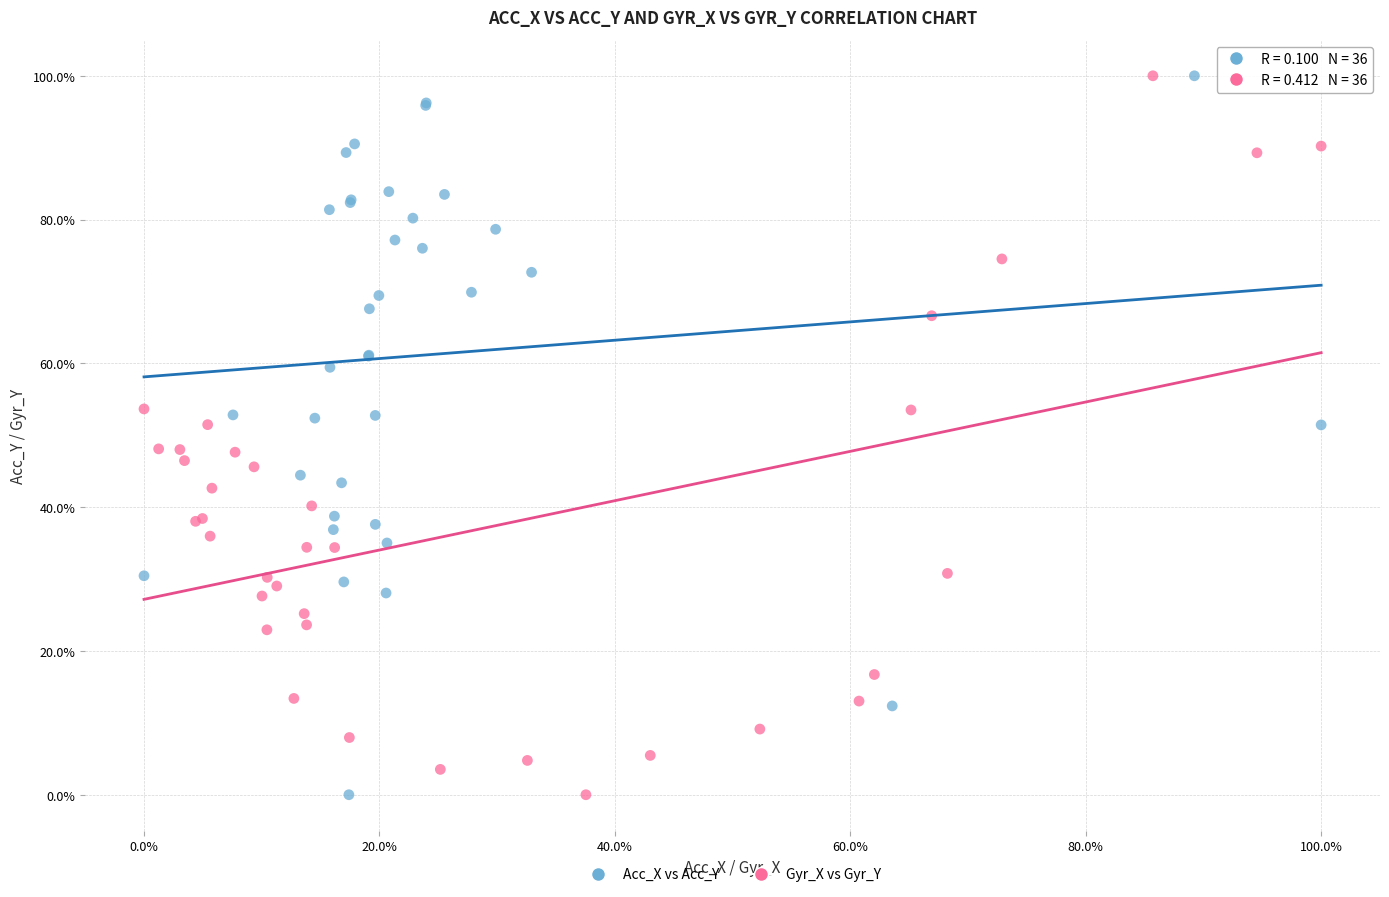

What are all the series names shown in the legend?

Acc_X vs Acc_Y, Gyr_X vs Gyr_Y